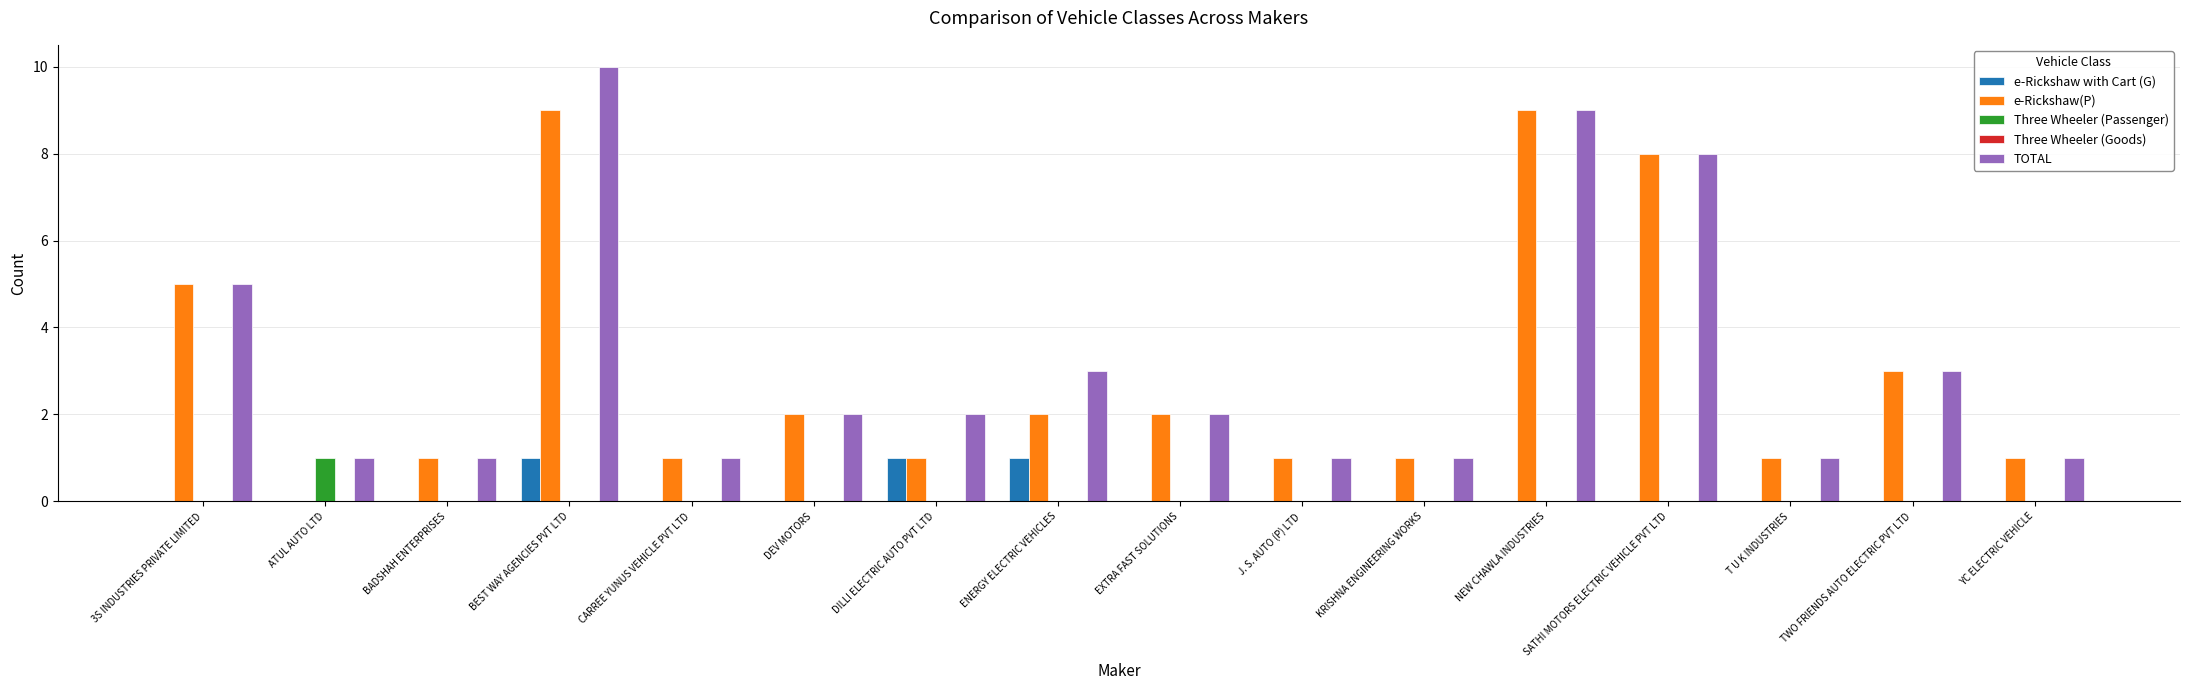

At which label does Three Wheeler (Passenger) reach its peak?

ATUL AUTO LTD